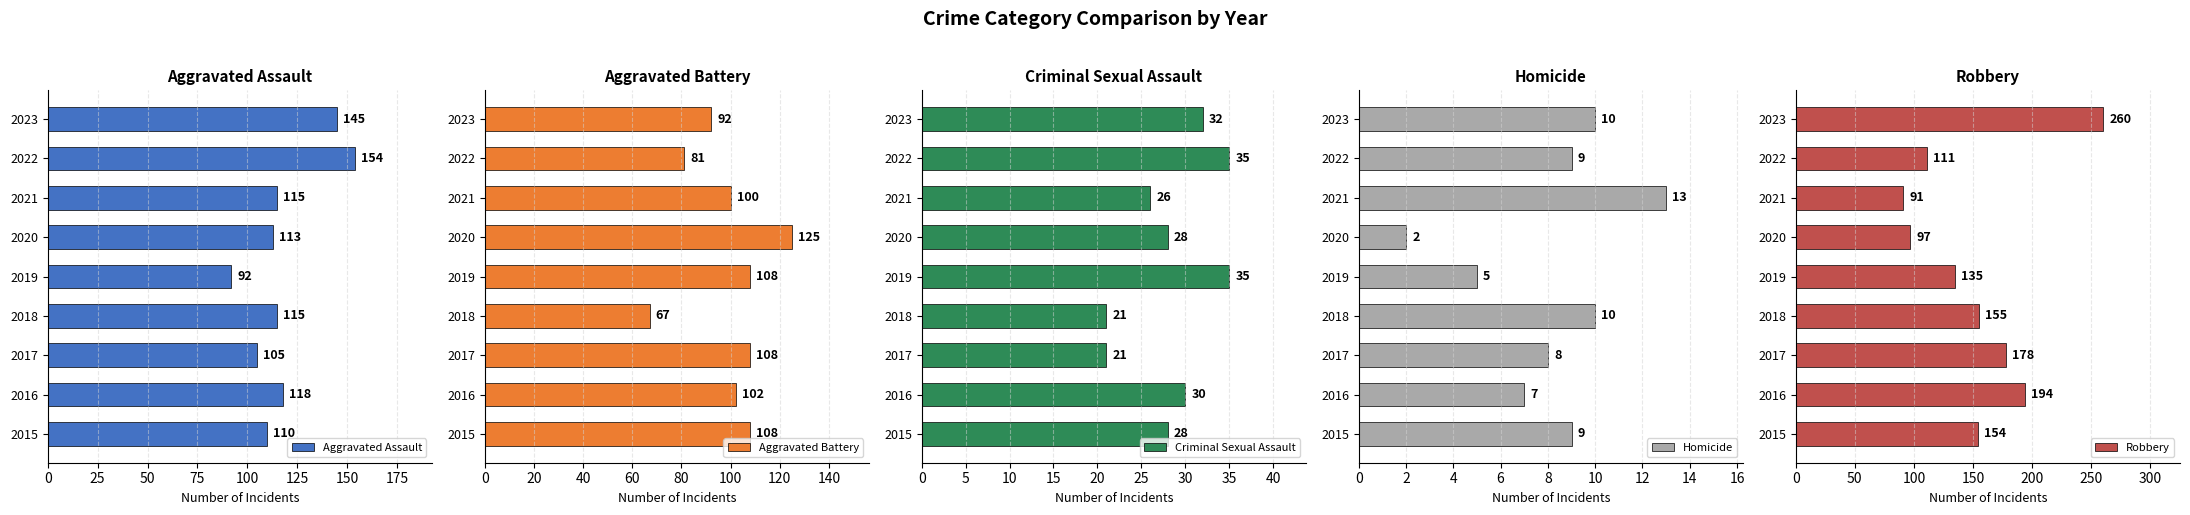

How many Aggravated Battery values are between 92 and 108?

6